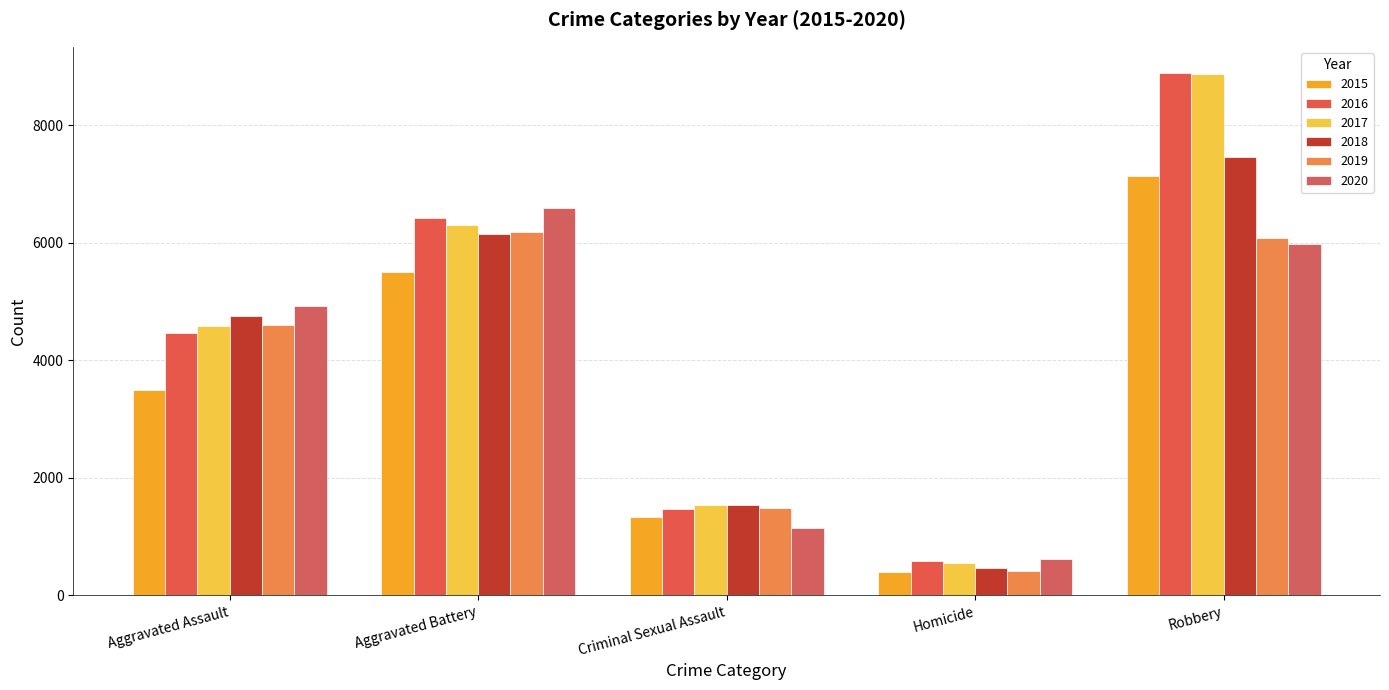

What is the highest value of the 2015 series?

7132